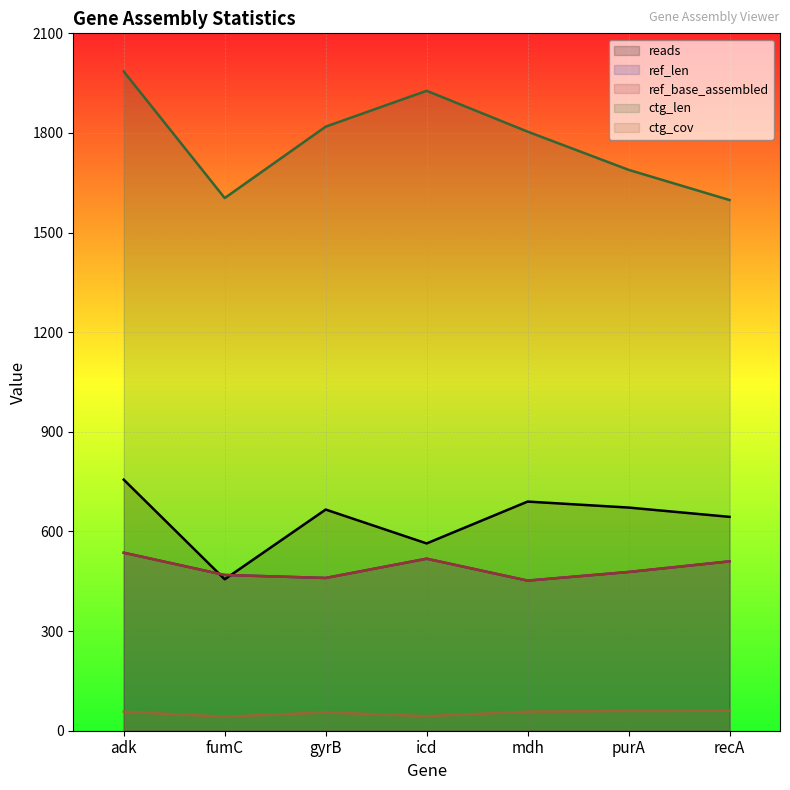

What is the total value across all series at mdh?

3455.4